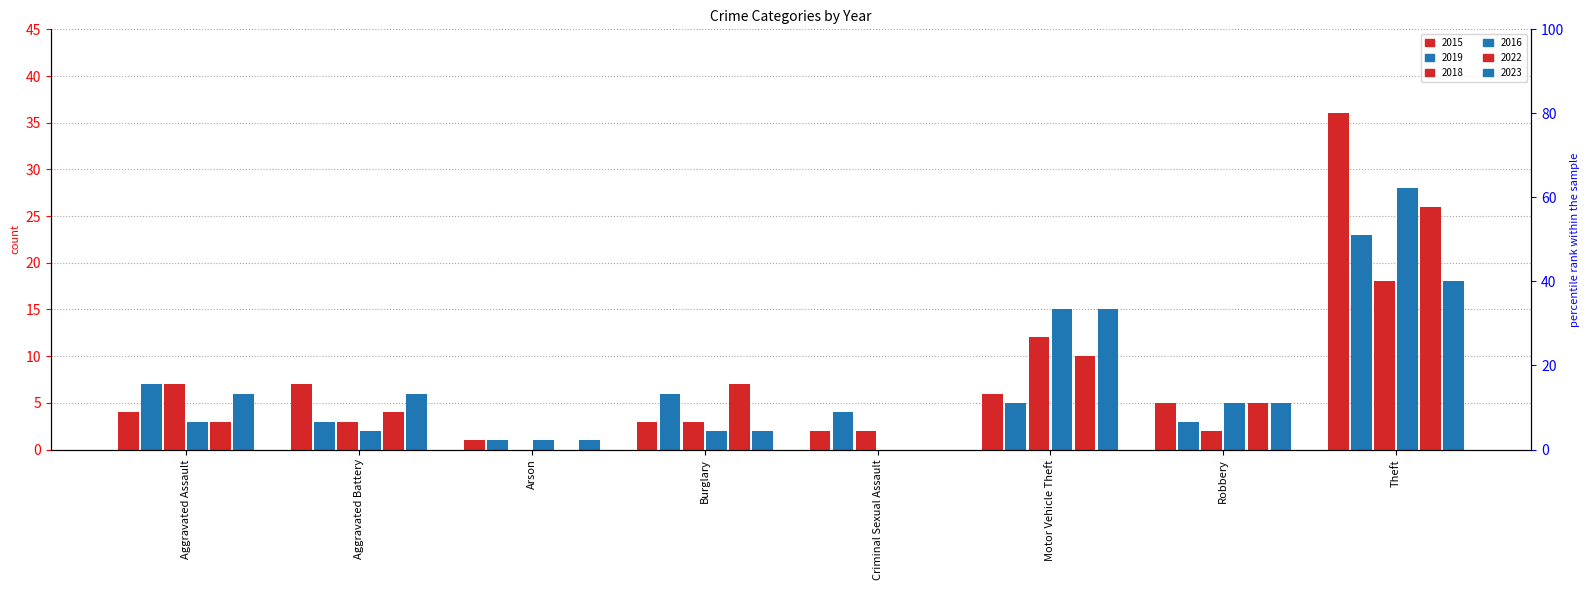

Is the value of 2019 at Aggravated Assault greater than the value of 2016 at Burglary?

Yes